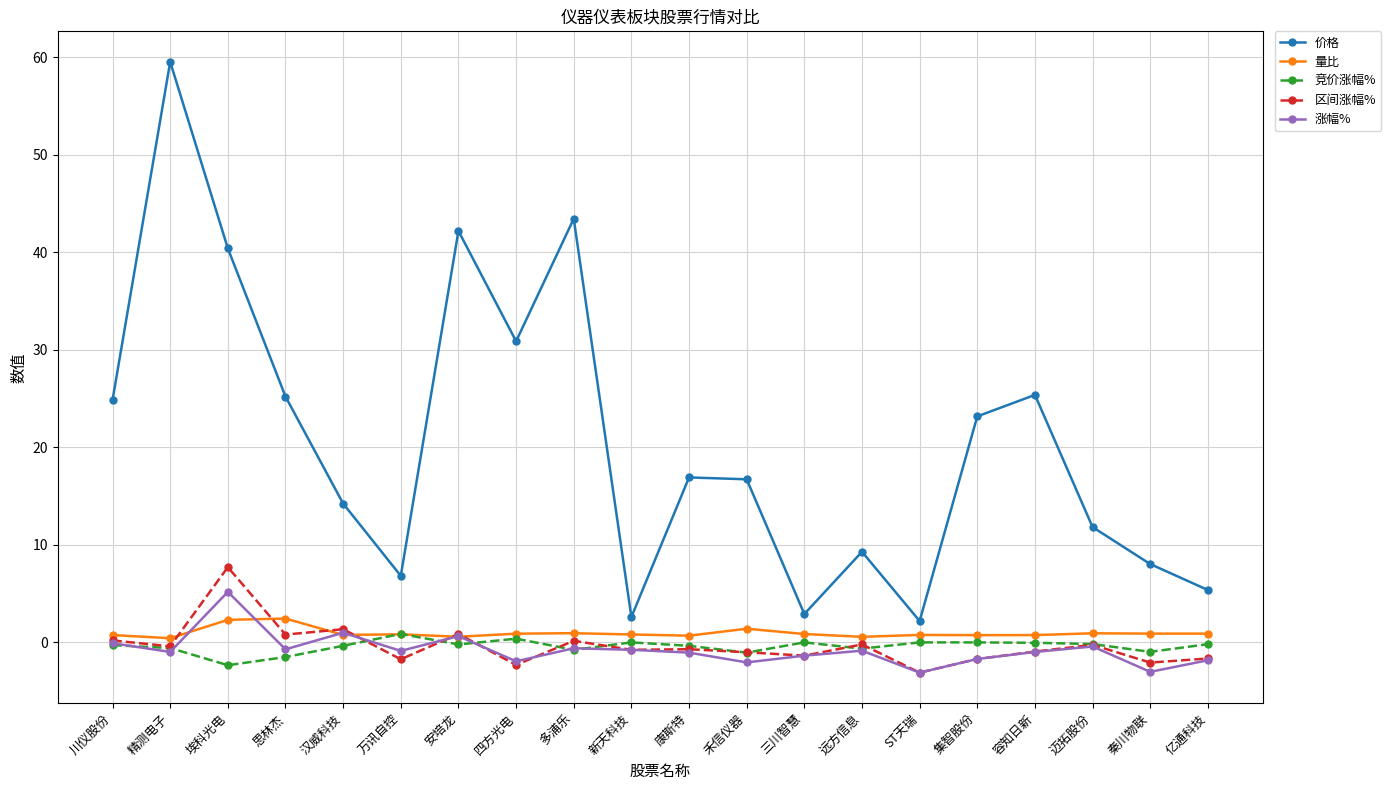

What is the value of the 区间涨幅% point at the 15th from the left?

-3.1